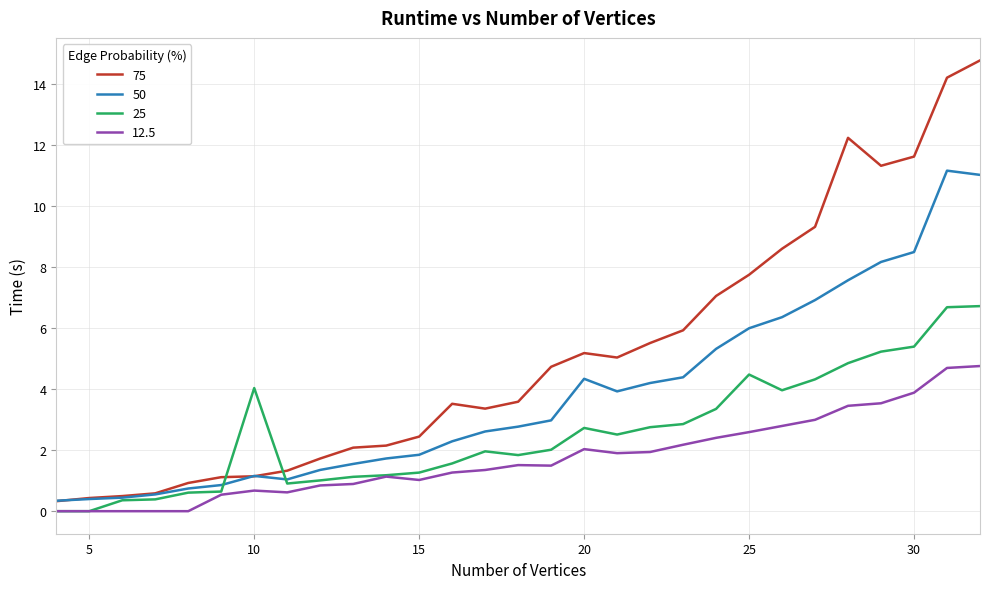

What is the greatest value displayed?

14.8